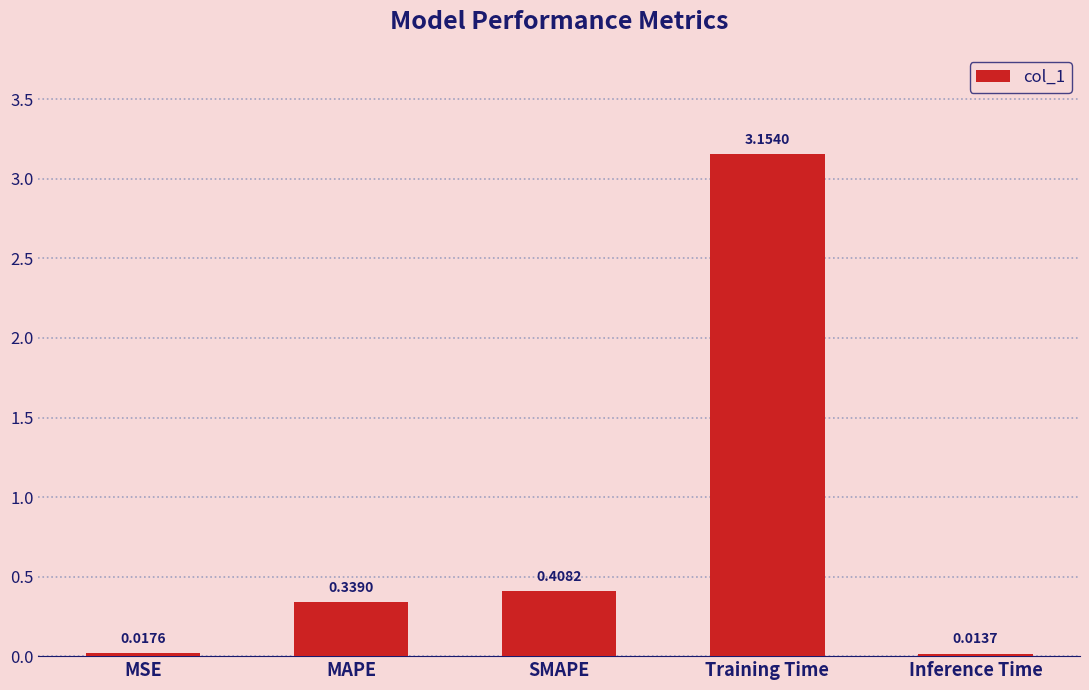

Which label corresponds to the smallest value in the chart?

Inference Time